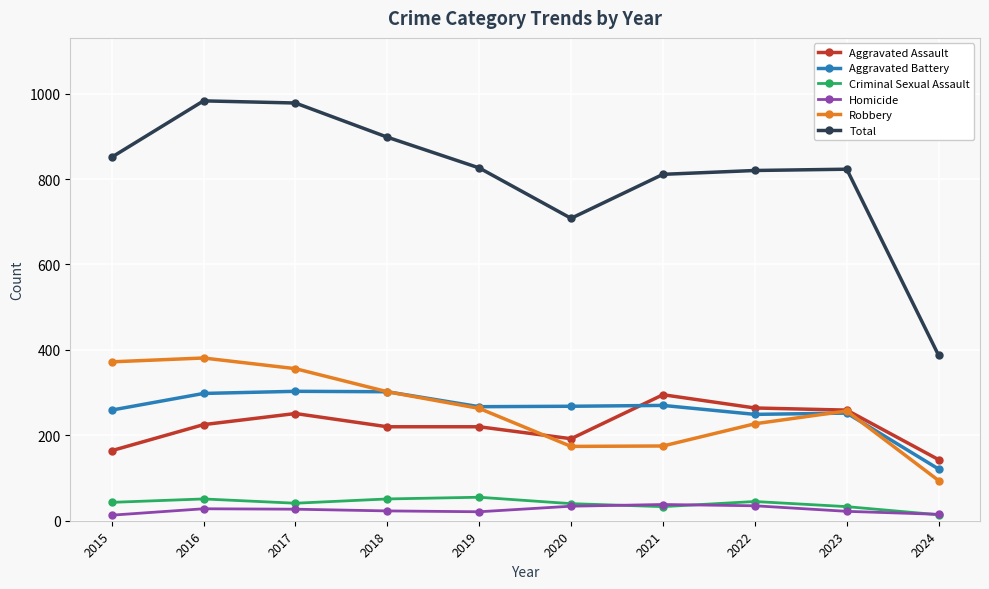

At which category does Aggravated Assault reach its first local peak?

2017